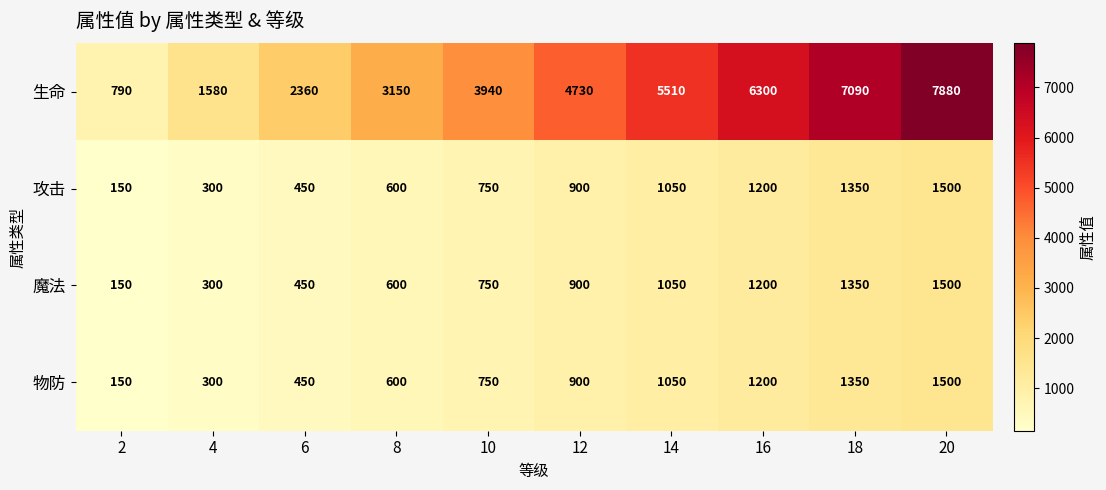

Which series changed the most between 14 and 18?

生命